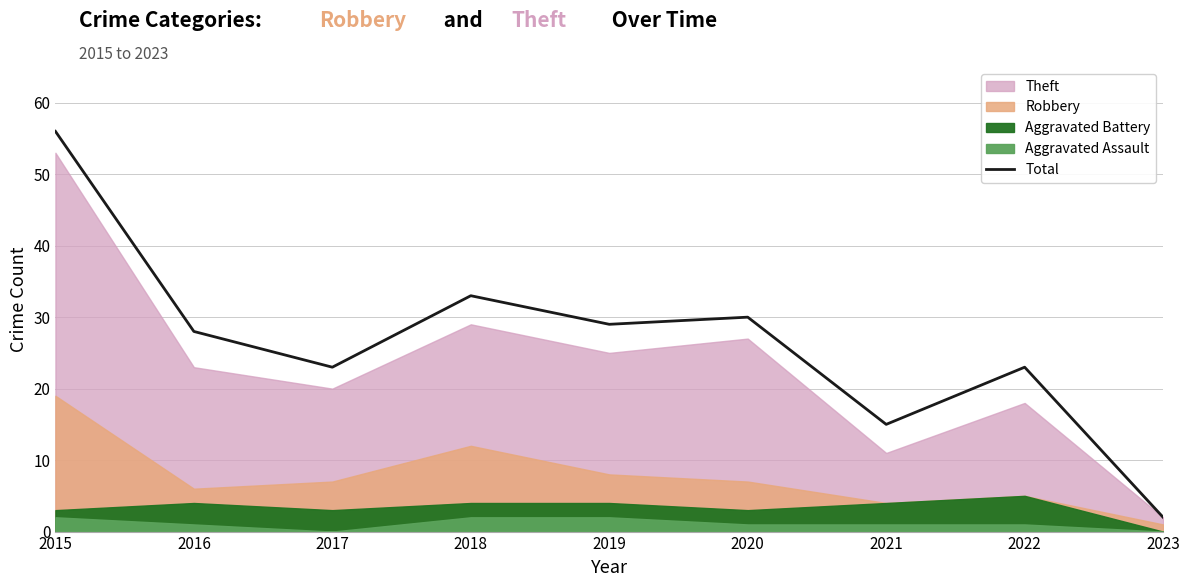

Approximately how many times larger is the value at 2017 compared to 2022?

1.0